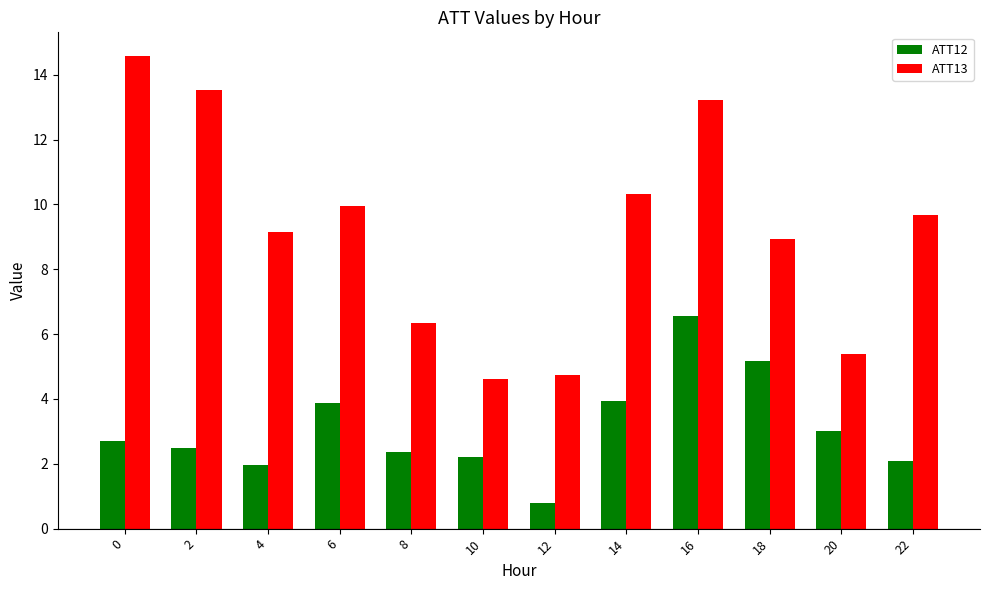

Which series changed the most between 14 and 22?

ATT12